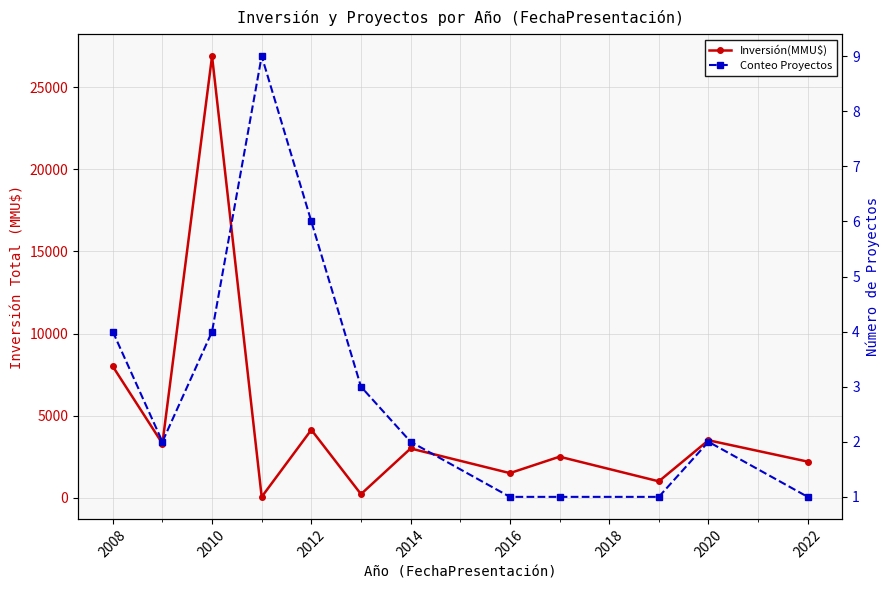

What is the maximum value for Conteo Proyectos?

9